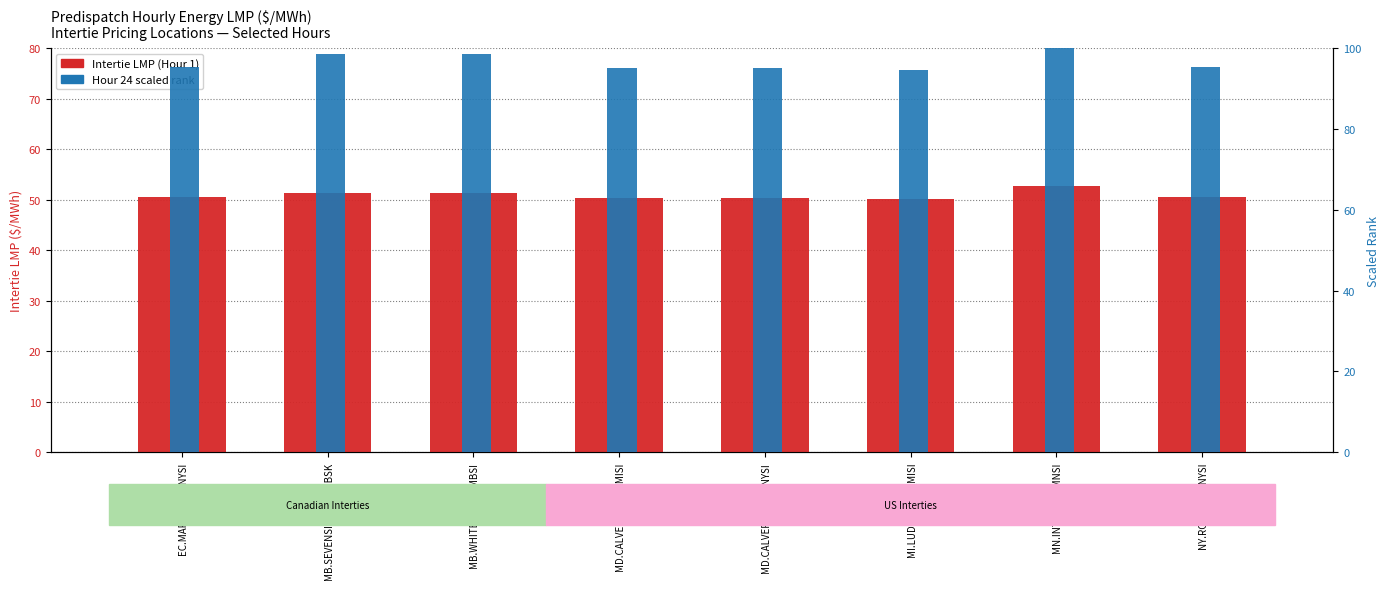

How many bars are there in total?

16